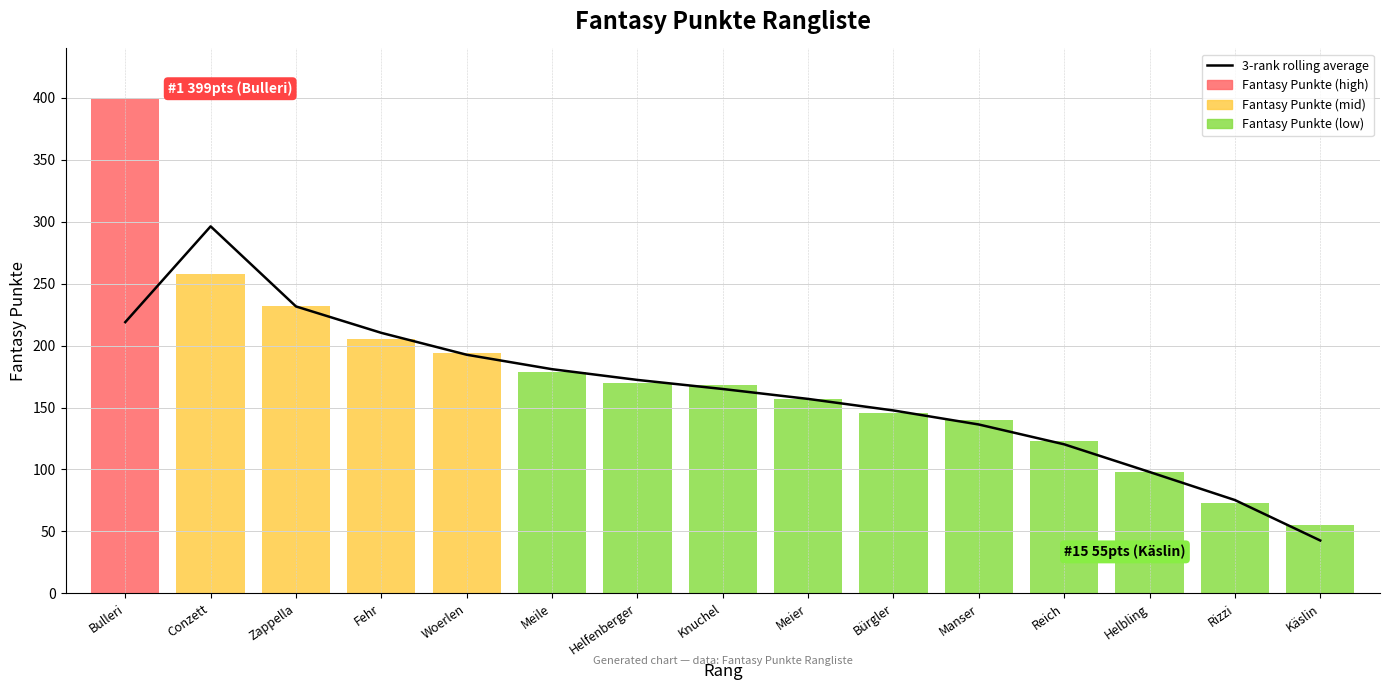

Where is the data nearest to the value 169?

Helfenberger